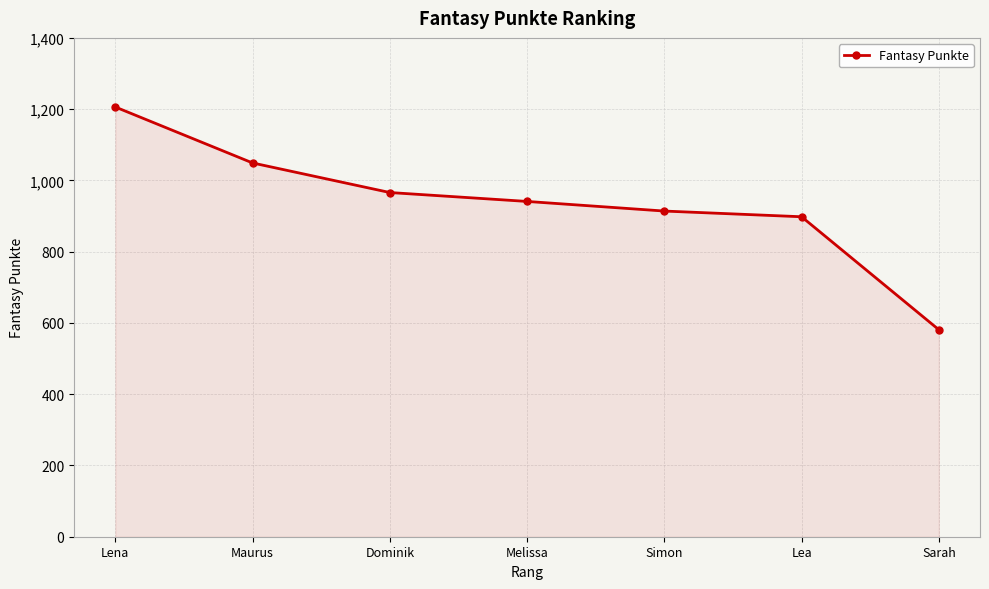

Where does the data first go above 941?

Lena